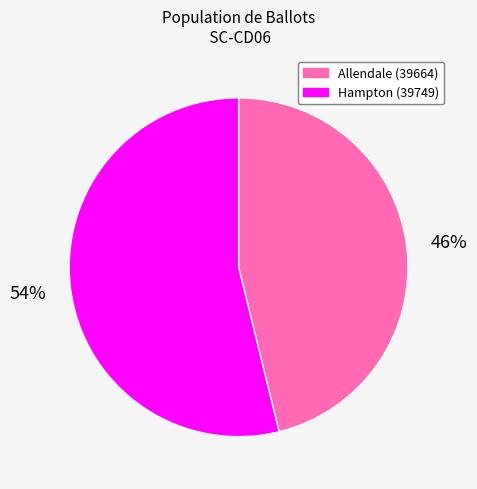

To the nearest percent, what is the combined percentage of Allendale (39664) and Hampton (39749)?

100%